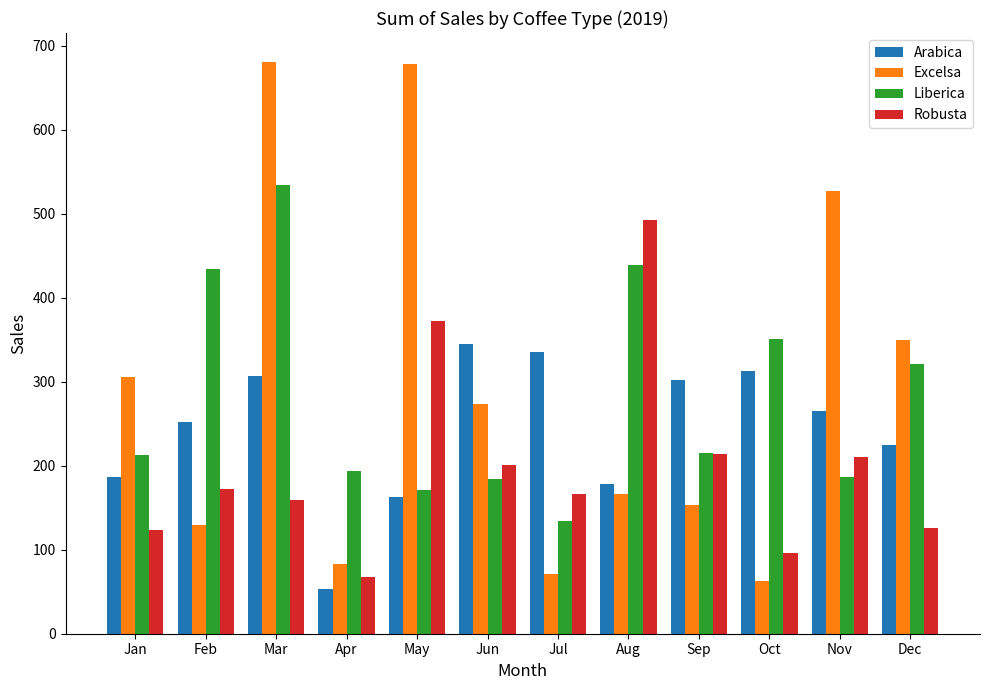

How many groups of bars are there?

12